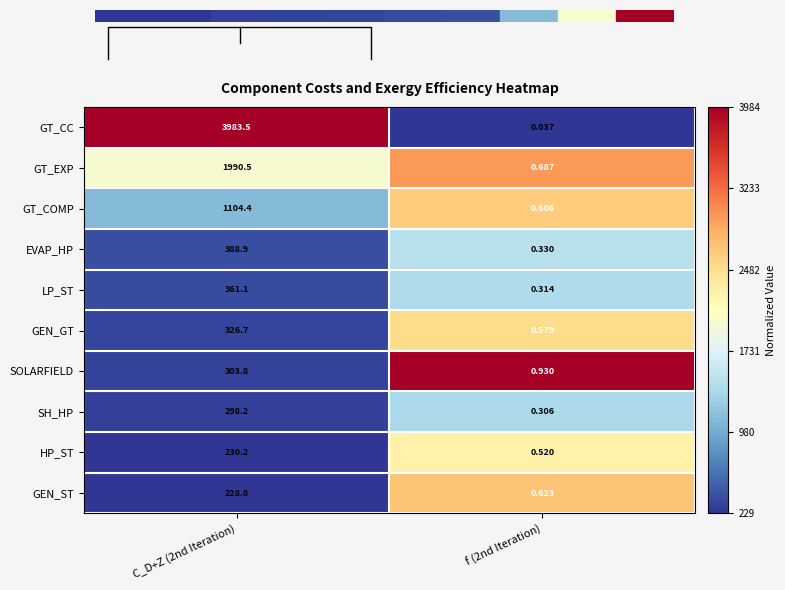

At how many categories does at least one series exceed 0?

2